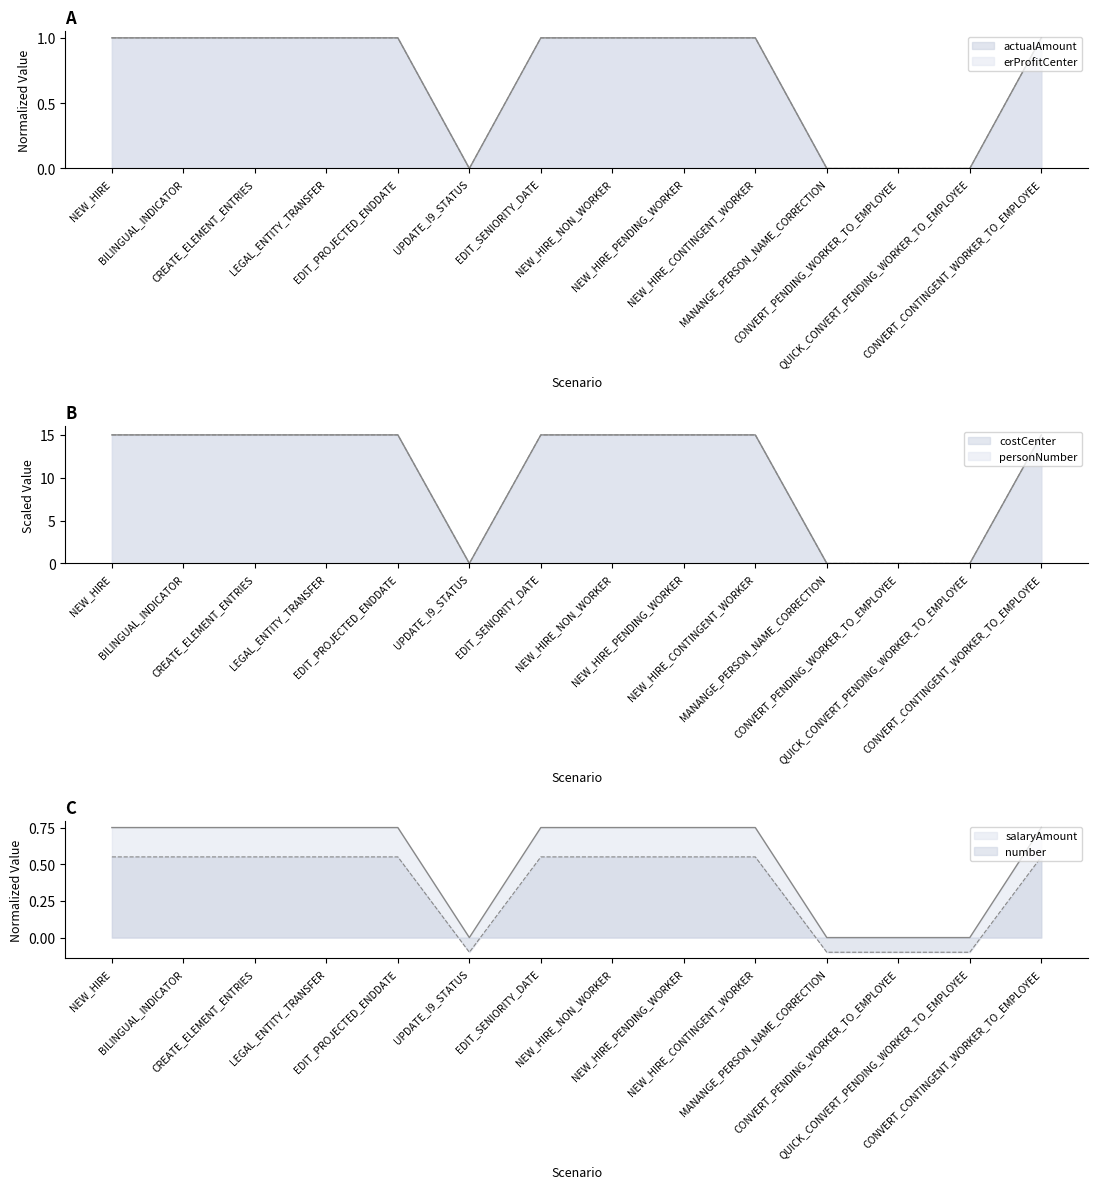

Rank the series at LEGAL_ENTITY_TRANSFER from lowest to highest value.

number, erProfitCenter, actualAmount, costCenter, salaryAmount, personNumber